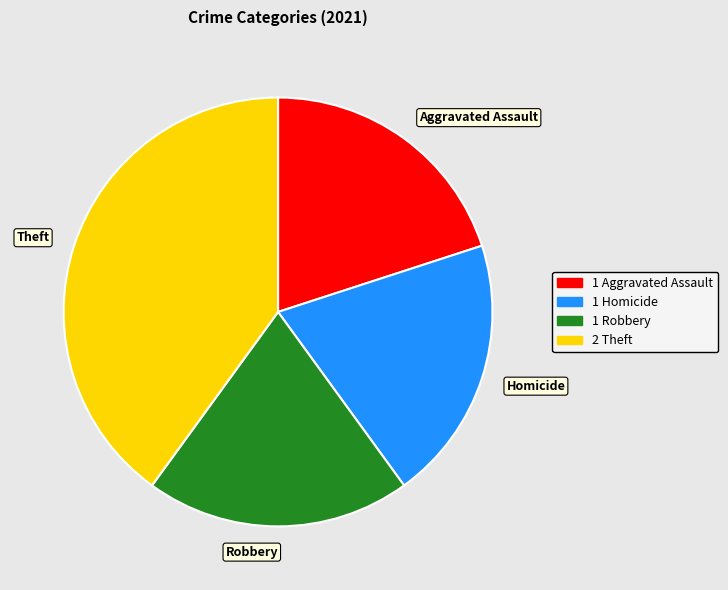

What is the ratio of the value at Theft to the value at Aggravated Assault?

2.0